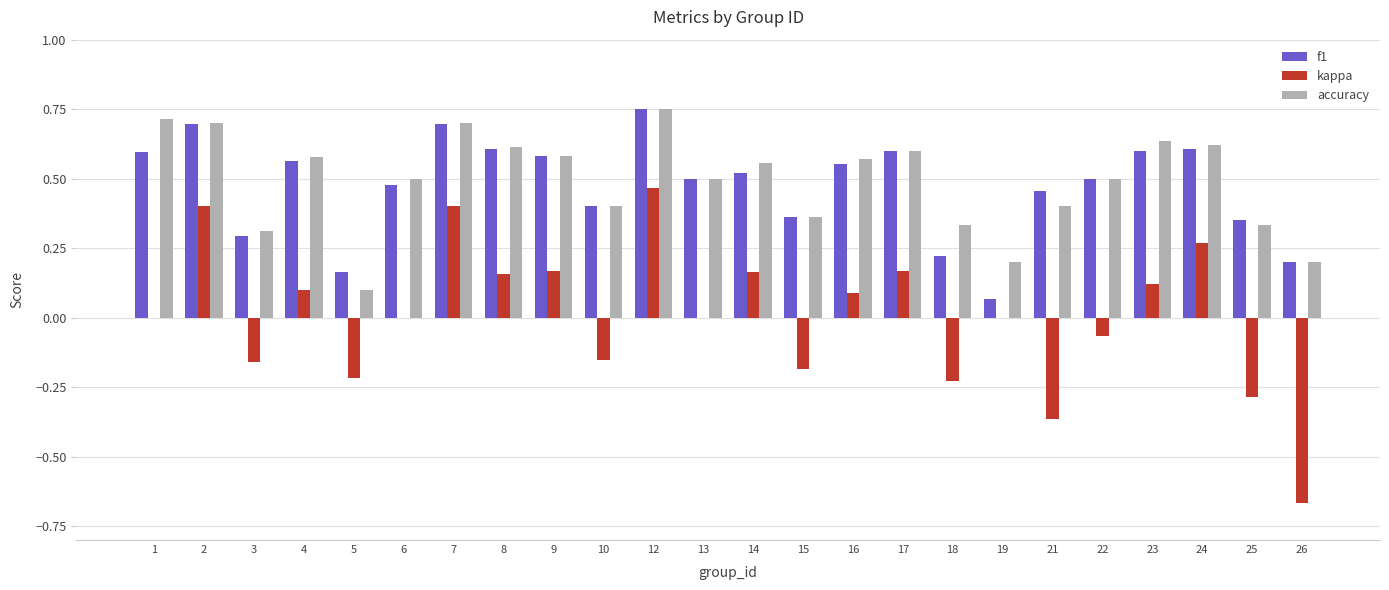

Is it true that f1 equals 0.7 at 2?

True